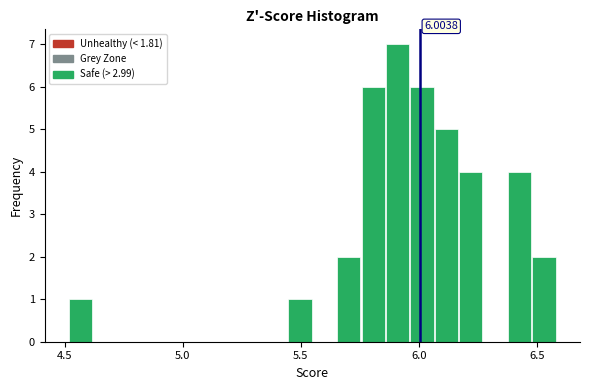

Around what value on the x-axis is the tallest bar? Give the approximate position of its centre, as read against the axis.

5.90